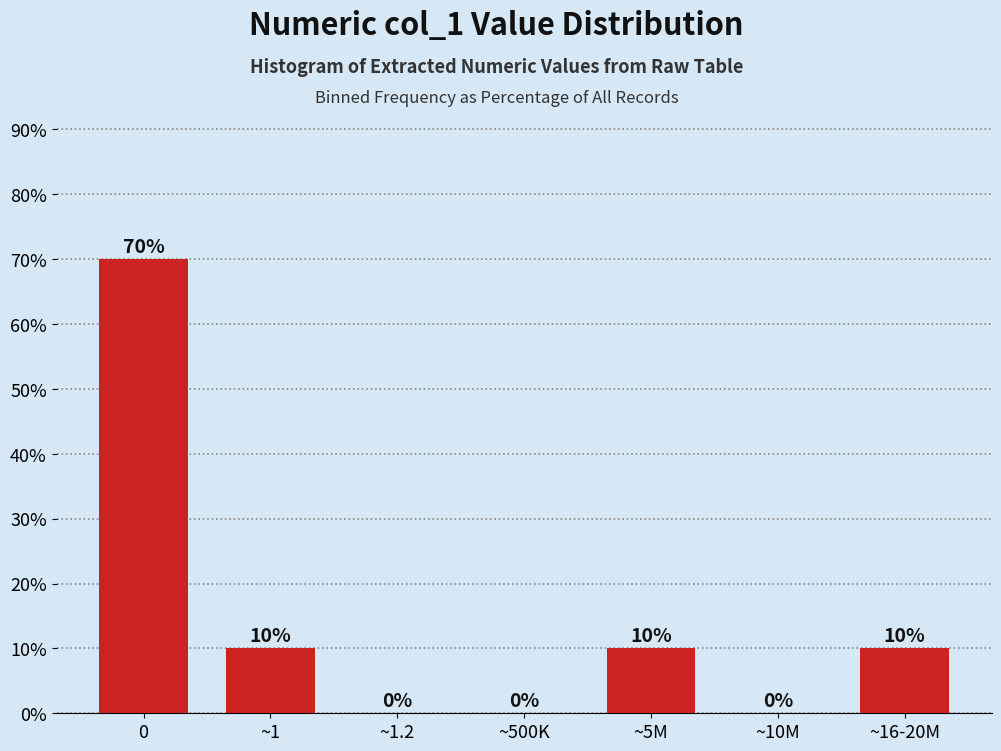

Reading right to left, what are all the values shown in this chart?

~16-20M=10	~10M=0	~5M=10	~500K=0	~1.2=0	~1=10	0=70